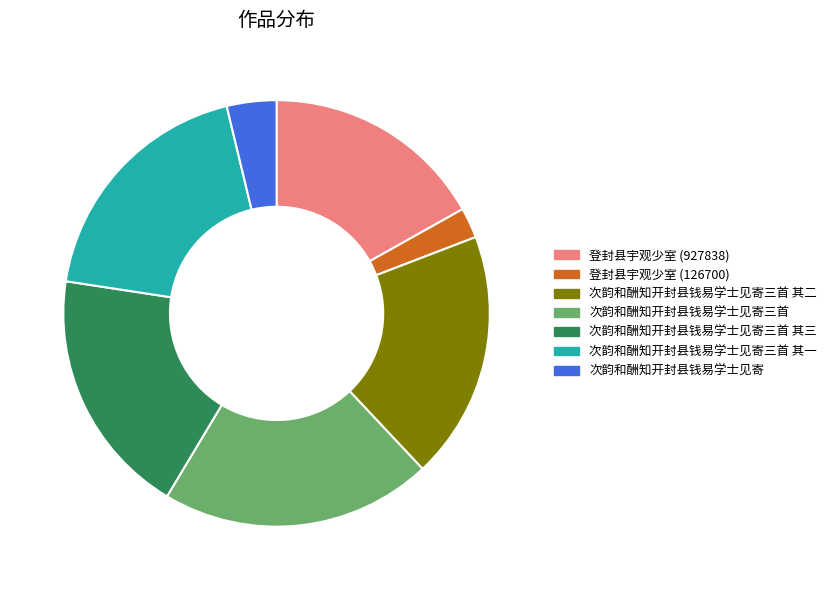

Do 次韵和酬知开封县钱易学士见寄三首 其一 and 次韵和酬知开封县钱易学士见寄三首 其二 together represent more than half of the pie?

No